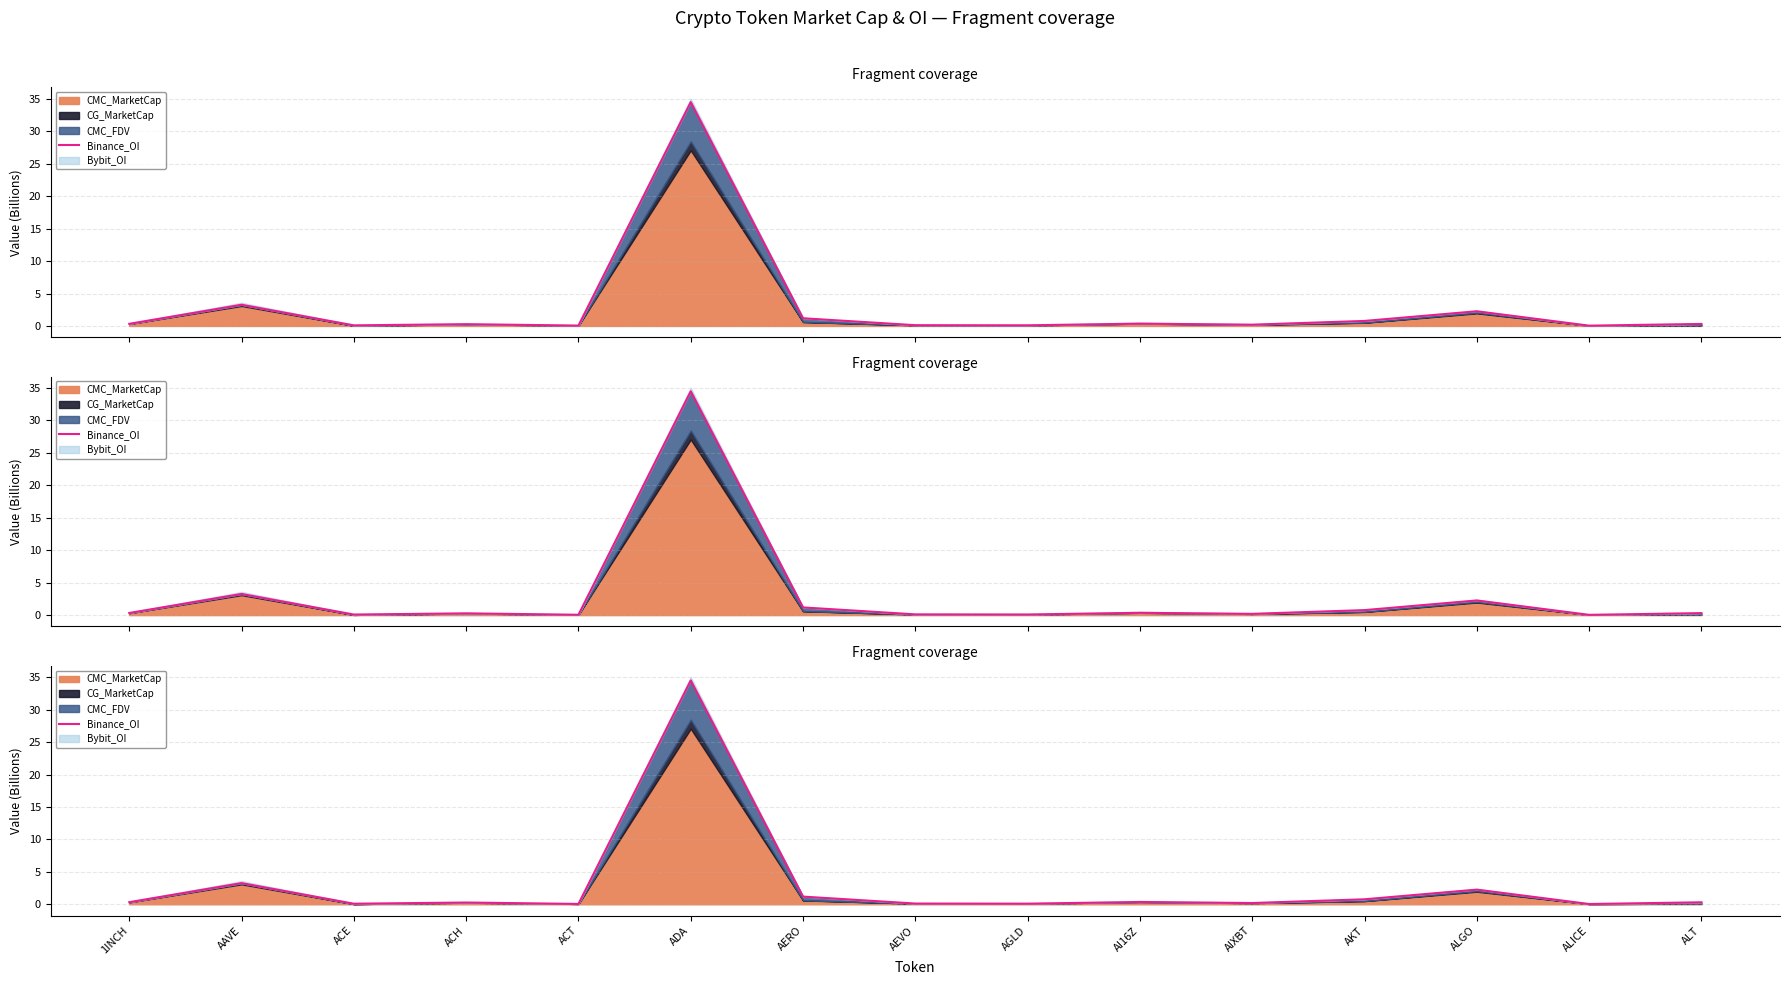

Read the value at ACH.

0.3